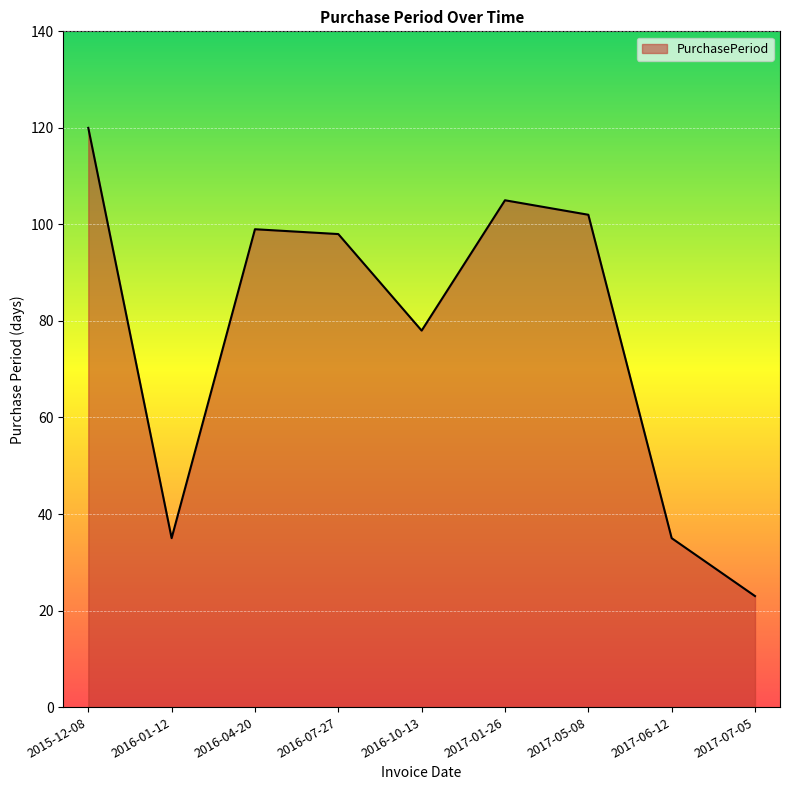

What is the difference between the second highest and second lowest values?

70